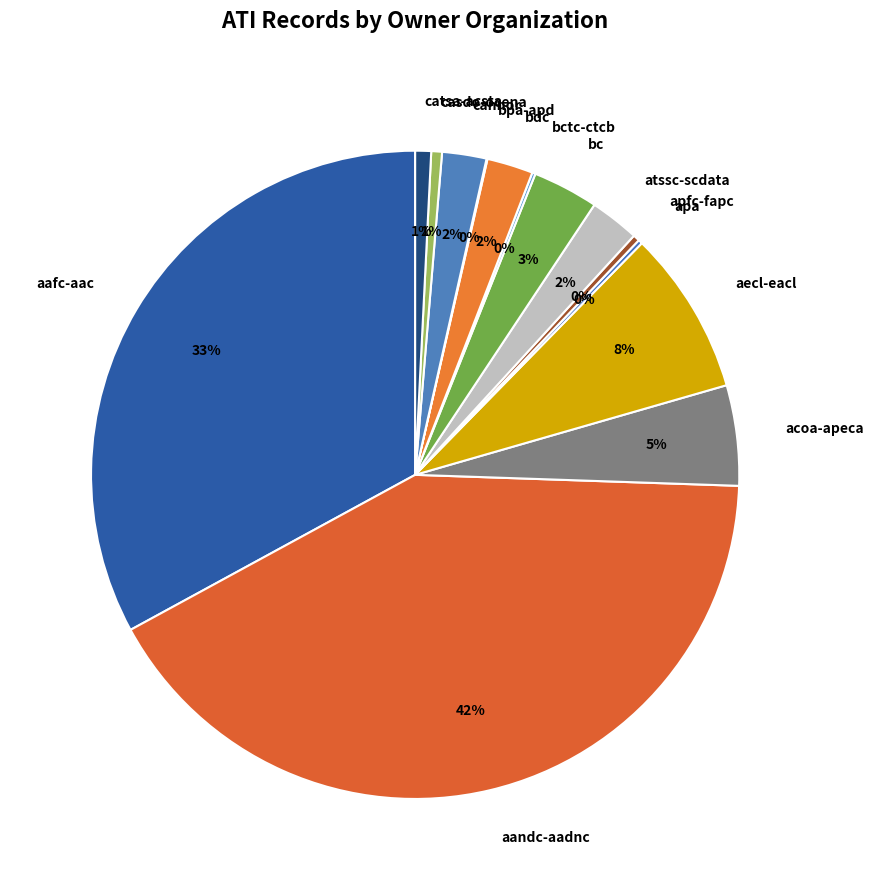

Is the sum of aandc-aadnc and apfc-fapc greater than half?

No